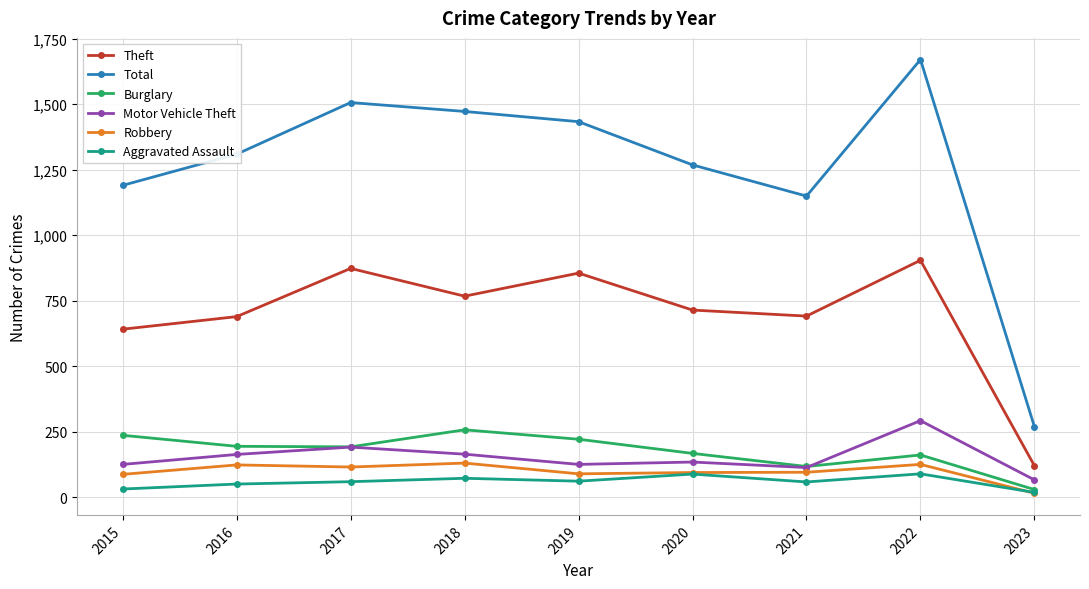

What is the sum of the Aggravated Assault values at 2020 and 2015?

119